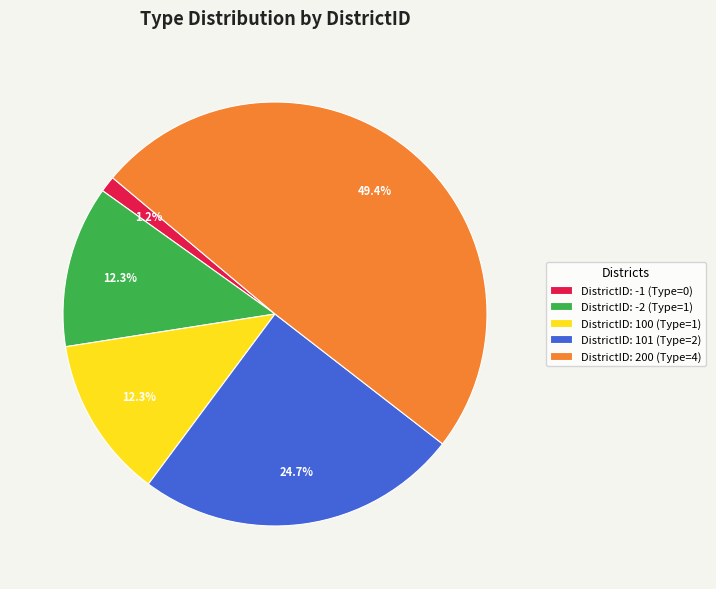

What percentage is the DistrictID: -2 slice, to the nearest percent?

12%